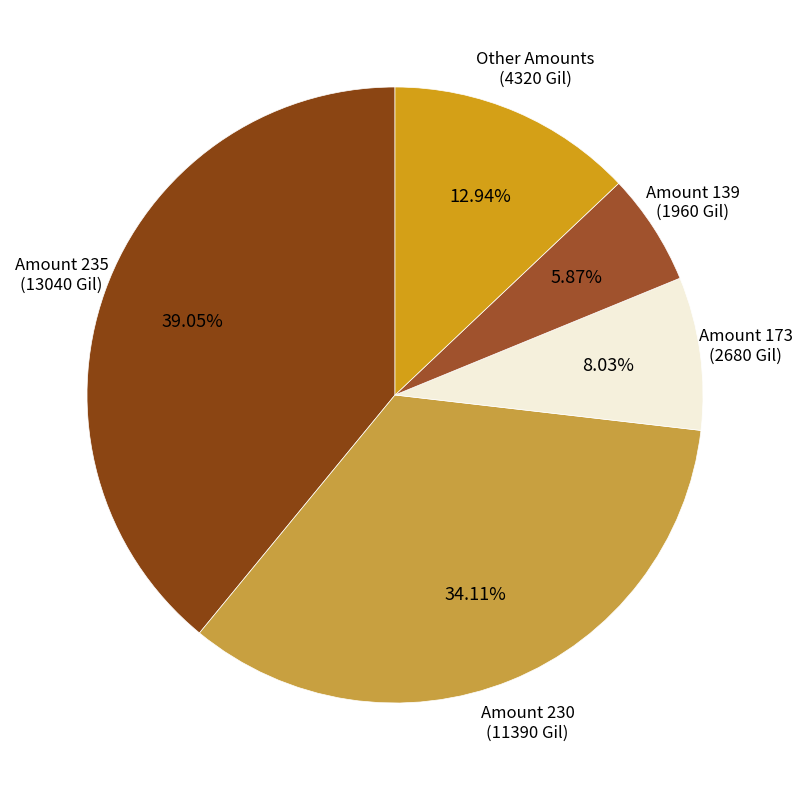

How many segments does this pie chart have?

5